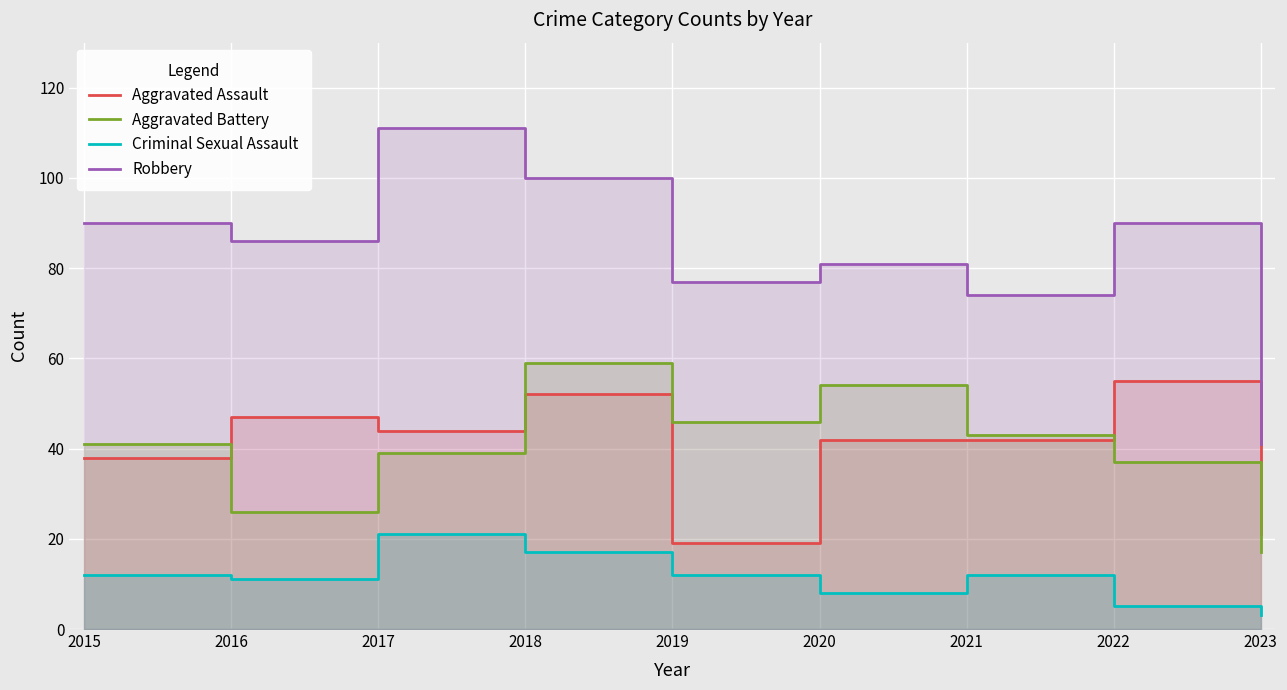

Reading right to left, transcribe all the data shown in this chart.

Aggravated Assault: 2023=21	2022=55	2021=42	2020=42	2019=19	2018=52	2017=44	2016=47	2015=38
Aggravated Battery: 2023=17	2022=37	2021=43	2020=54	2019=46	2018=59	2017=39	2016=26	2015=41
Criminal Sexual Assault: 2023=3	2022=5	2021=12	2020=8	2019=12	2018=17	2017=21	2016=11	2015=12
Robbery: 2023=41	2022=90	2021=74	2020=81	2019=77	2018=100	2017=111	2016=86	2015=90